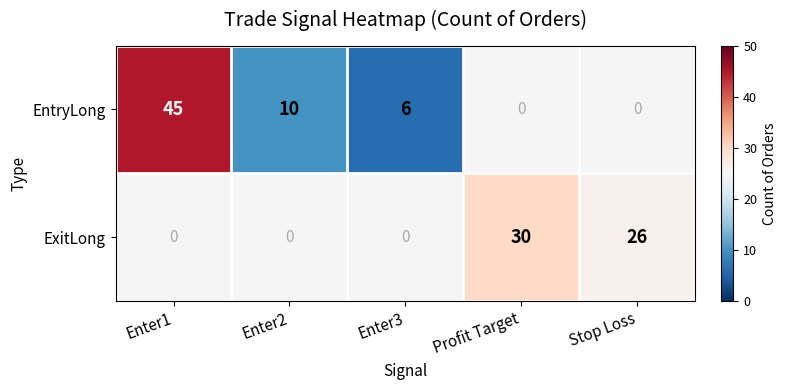

Count the number of categories in the chart.

5